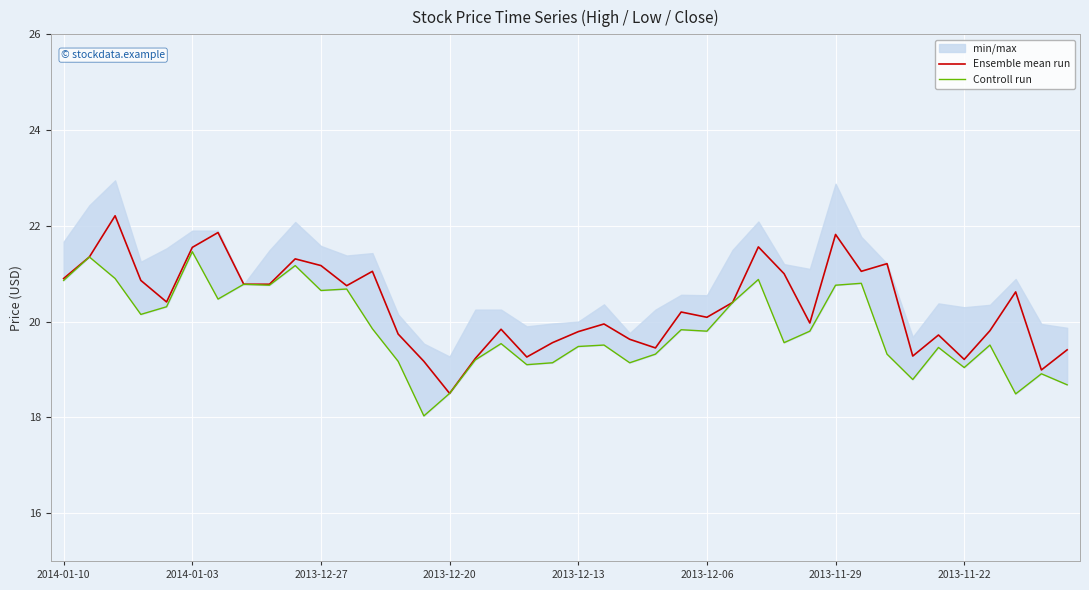

What is the label of the 1st point from the left?

2014-01-10